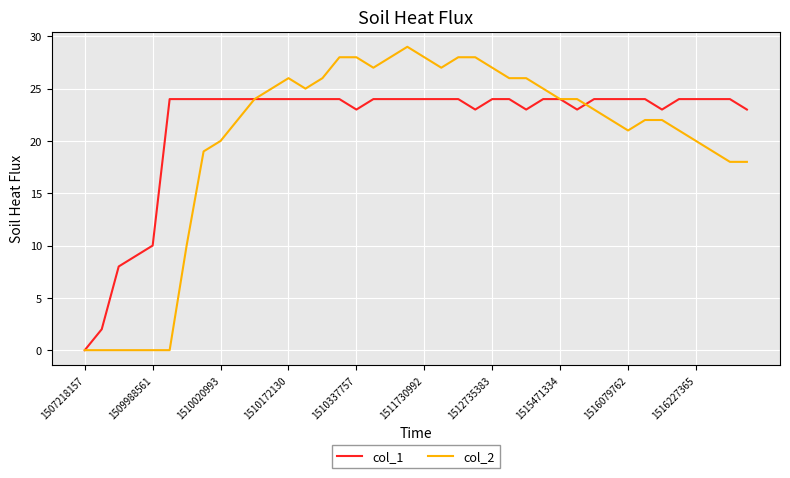

What is the maximum value for col_1?

24